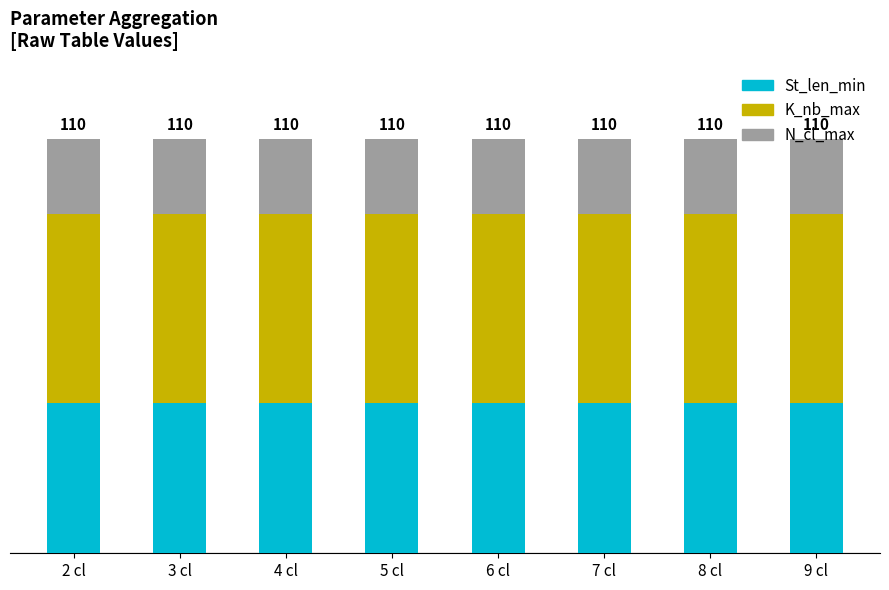

What is the approximate value of St_len_min at 6 cl?

40